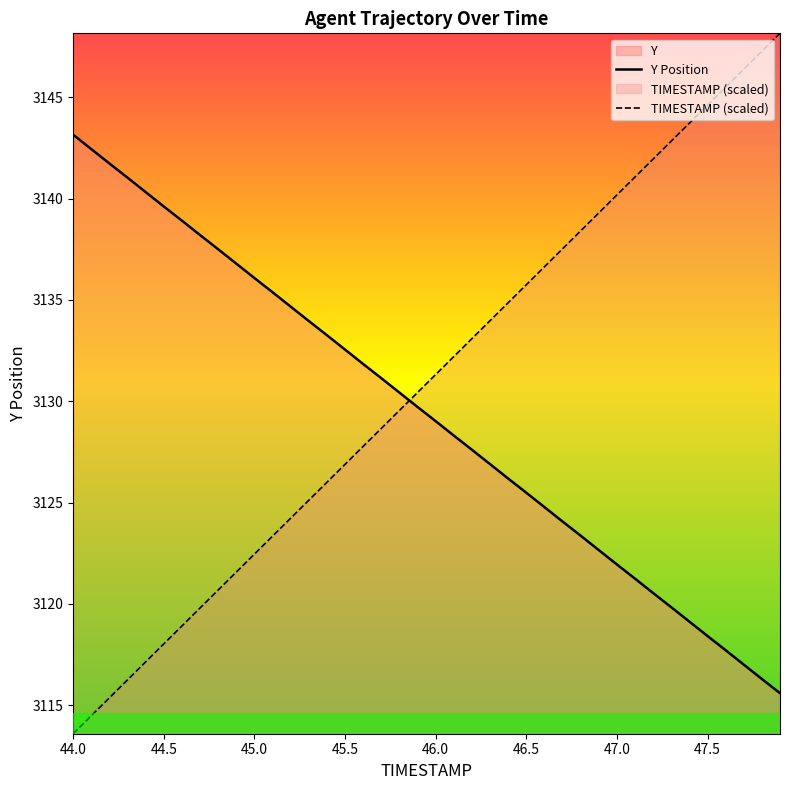

Where does the Y Position series first go above 3129?

44.0